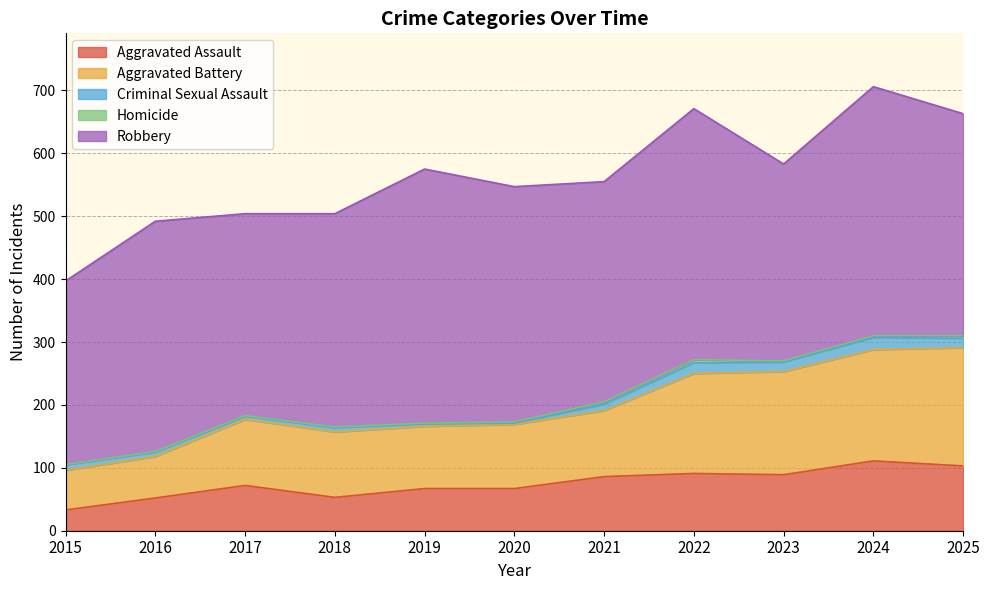

What is the value of the Homicide point at the 3rd from the left?

1